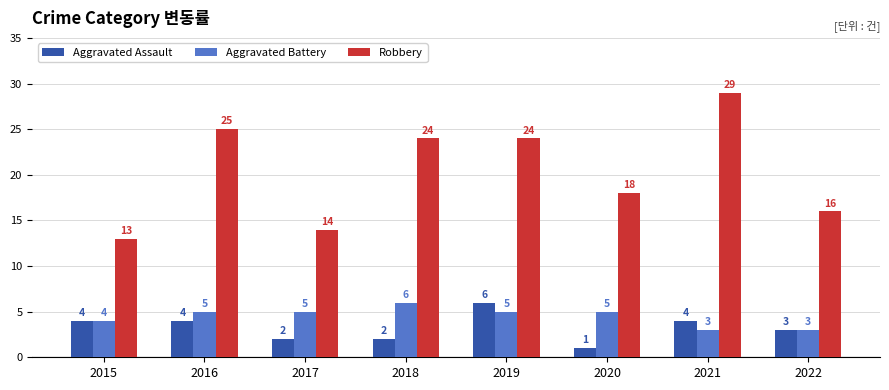

Reading left to right, list all the values displayed in this chart.

Aggravated Assault: 4	4	2	2	6	1	4	3
Aggravated Battery: 4	5	5	6	5	5	3	3
Robbery: 13	25	14	24	24	18	29	16